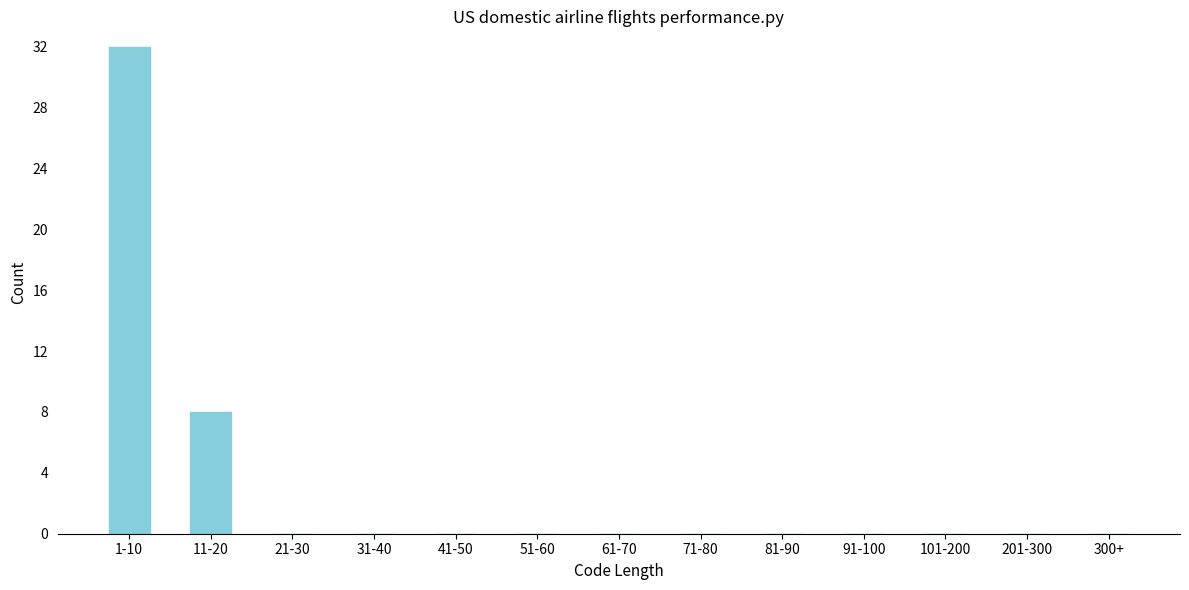

Reading right to left, list all the values displayed in this chart.

300+=0	201-300=0	101-200=0	91-100=0	81-90=0	71-80=0	61-70=0	51-60=0	41-50=0	31-40=0	21-30=0	11-20=8	1-10=32